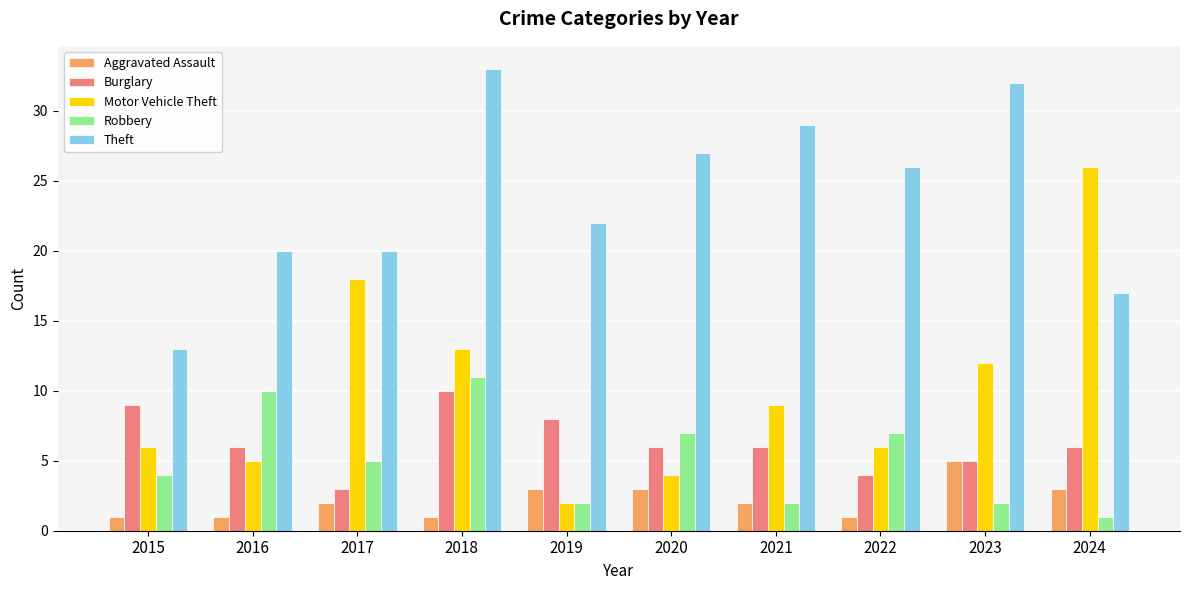

What is the difference between the maximum and minimum values in the Burglary series?

7